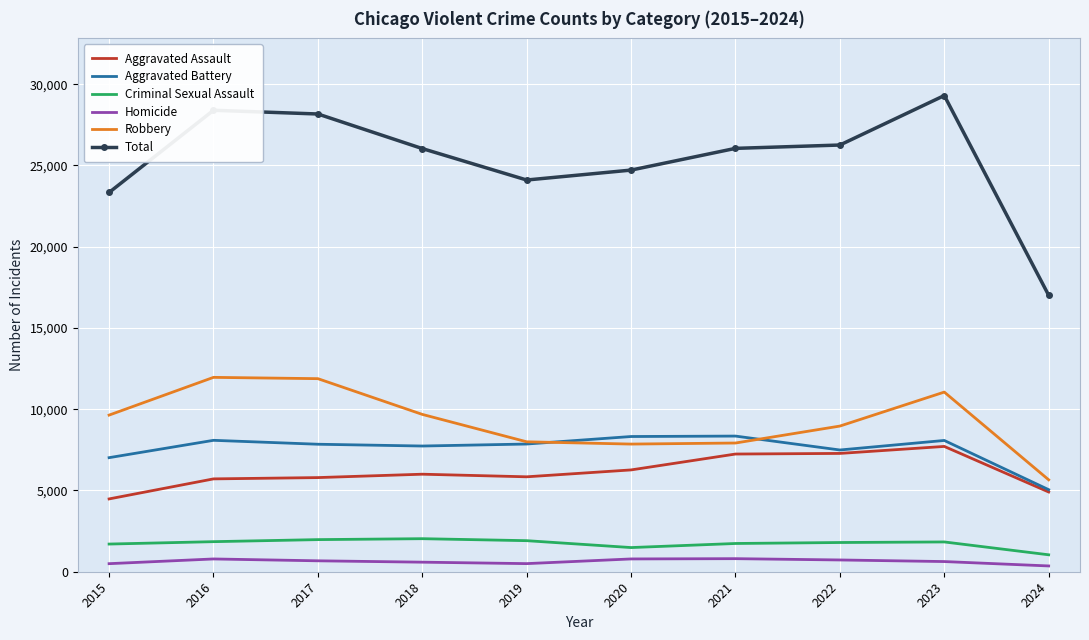

At 2021, list the series in order from smallest to largest.

Homicide, Criminal Sexual Assault, Aggravated Assault, Robbery, Aggravated Battery, Total